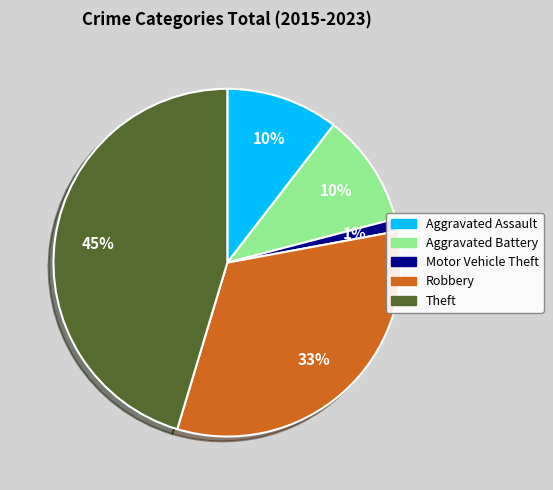

How many slices are in this pie chart?

5